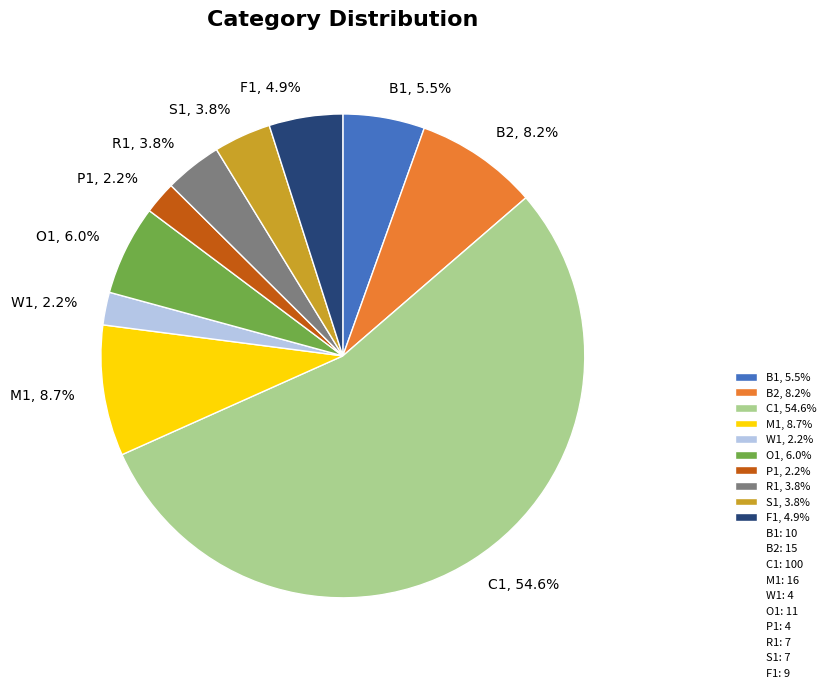

How many slices are in this pie chart?

10